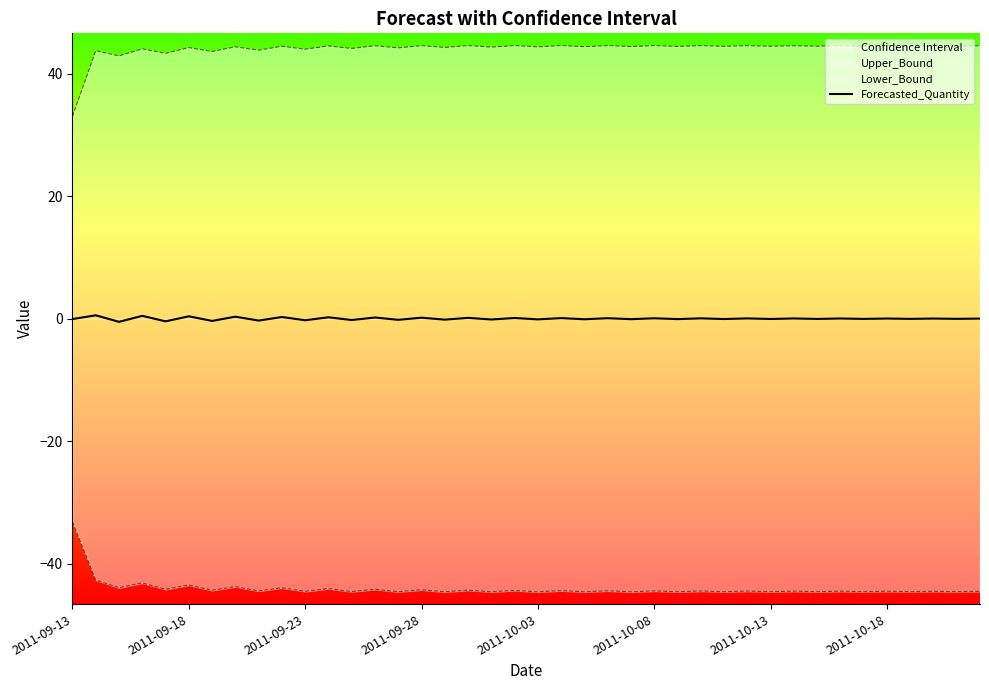

The Forecasted_Quantity series shows -0.1 at 2011-10-03. True or false?

True